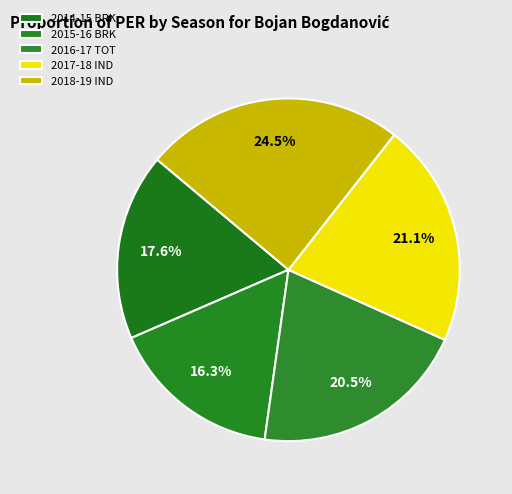

What is the largest slice in the pie chart?

2018-19 IND